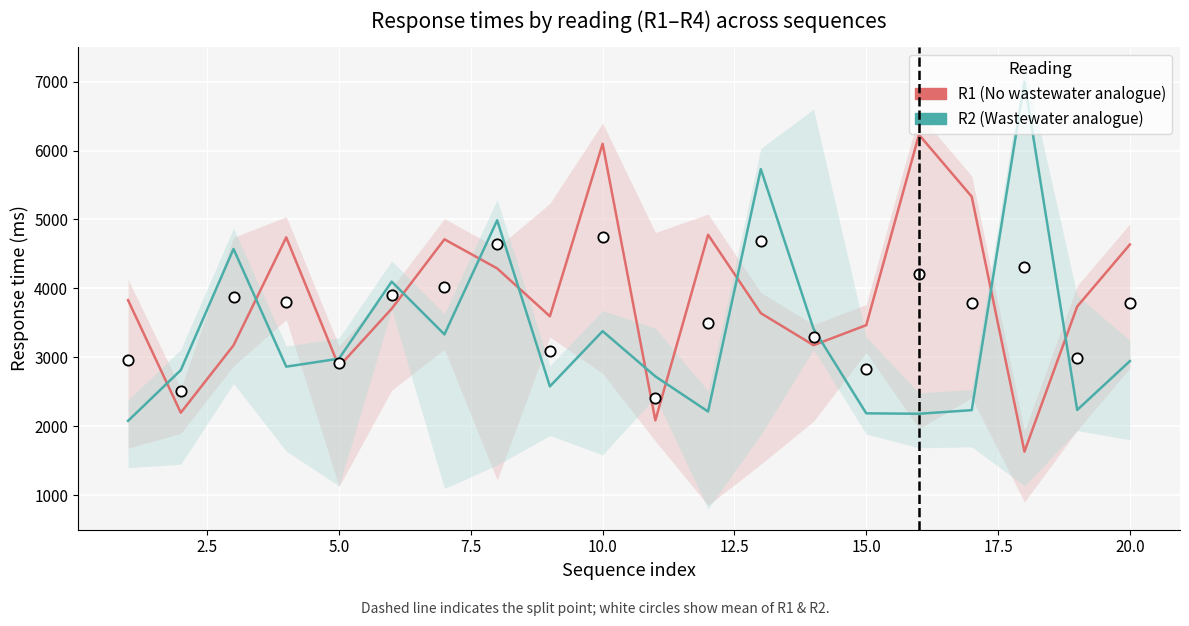

Which series reaches the maximum Y coordinate?

R2